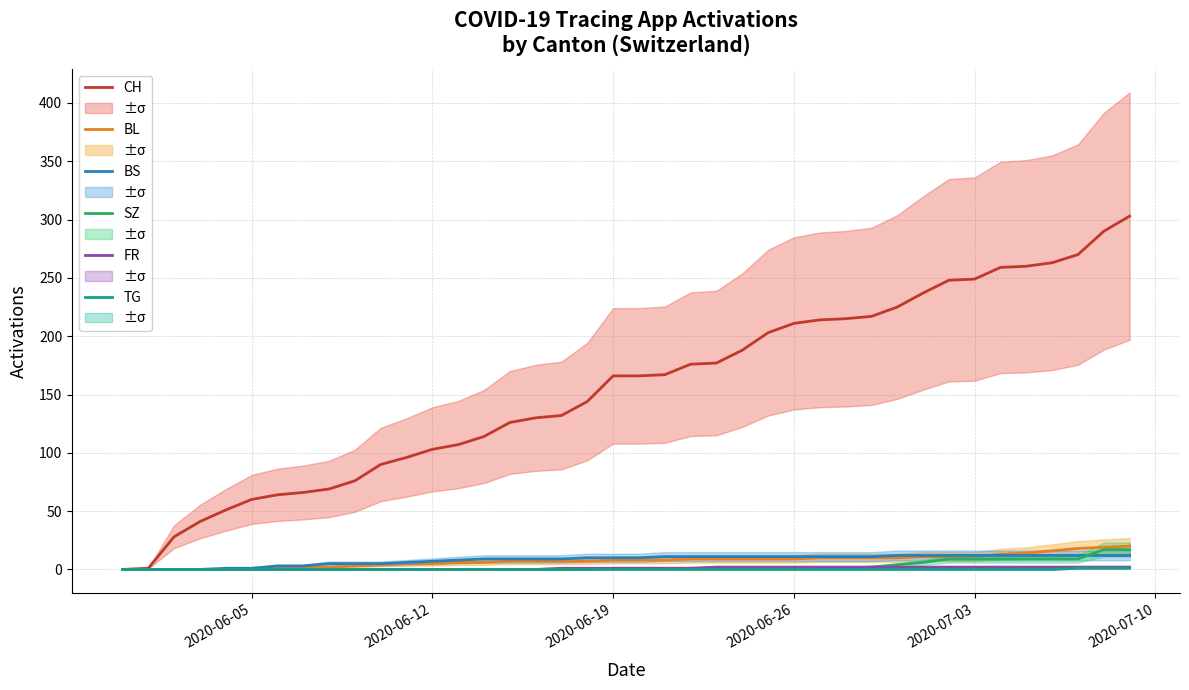

What is the maximum value for CH?

303